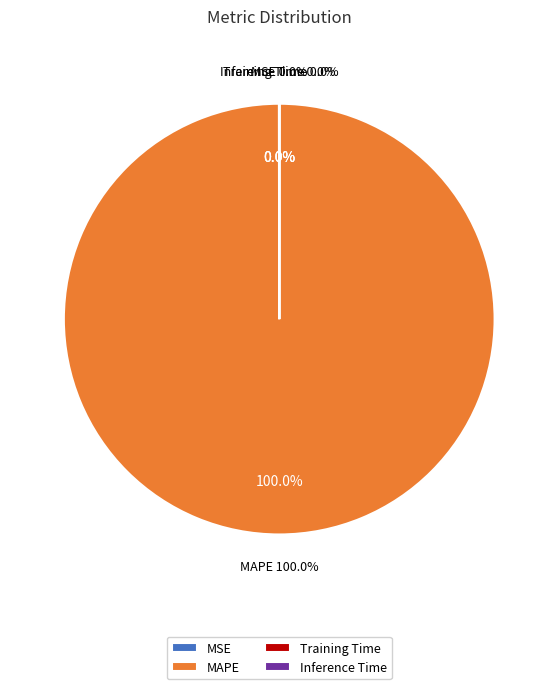

The Inference Time slice represents 0% of the pie. True or false?

True